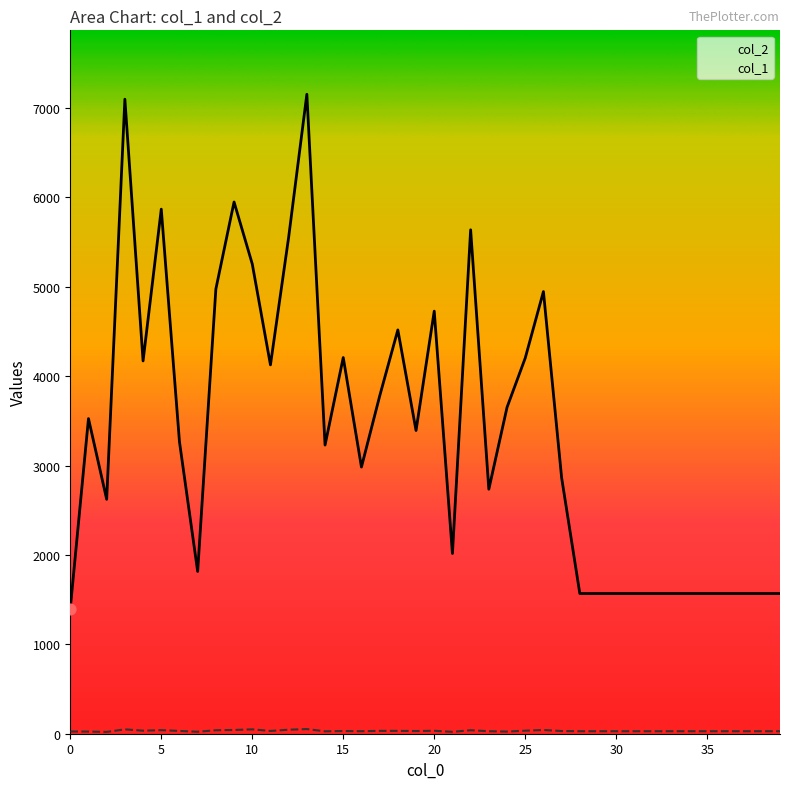

Is the value of col_2 at 38 greater than the value of col_1 at 27?

Yes